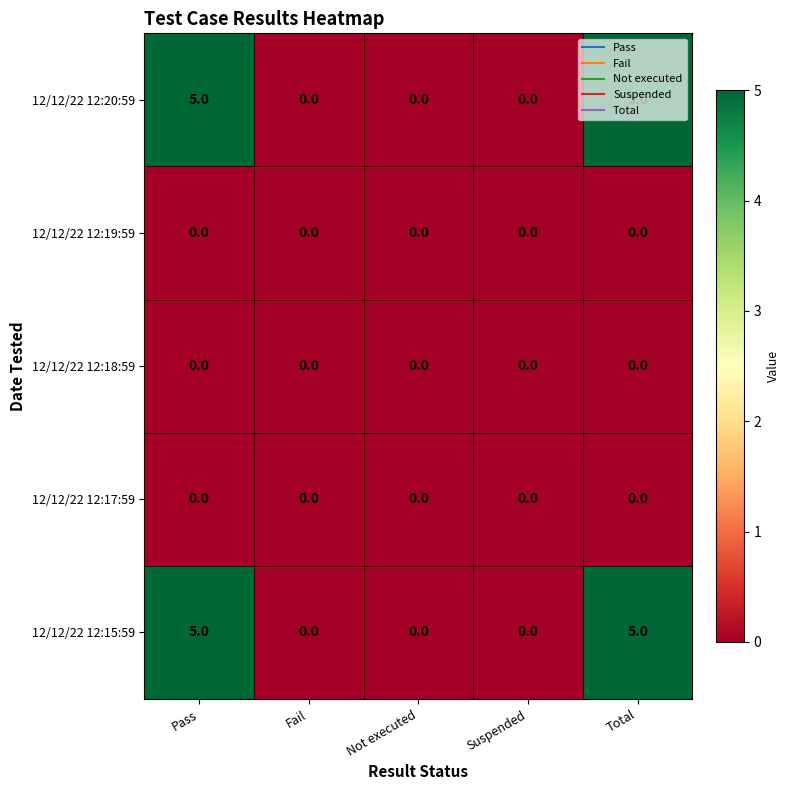

What is the maximum value shown in the chart?

5